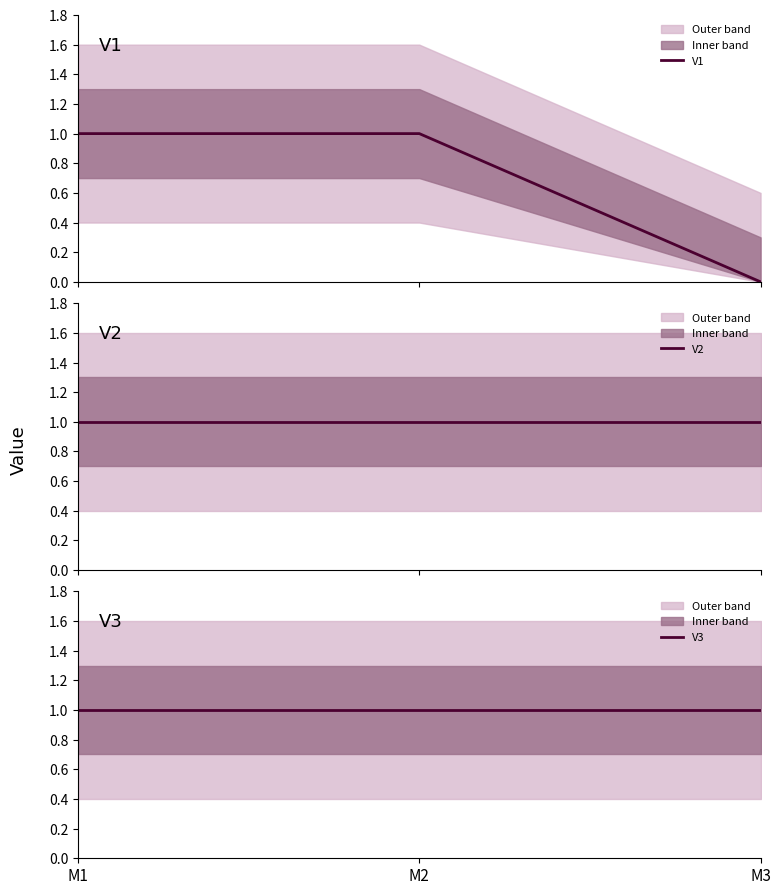

What is the maximum value for V1?

1